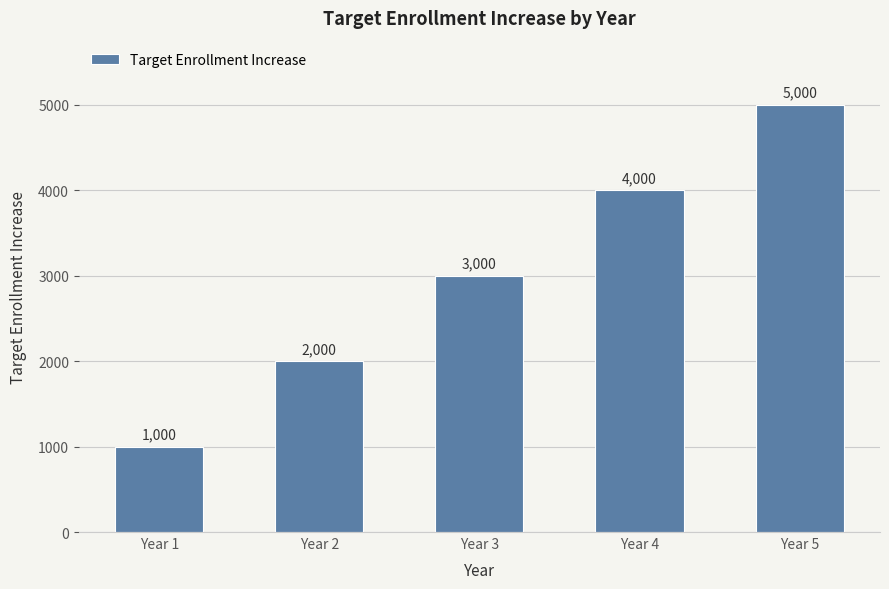

How many data points are less than 3000?

2